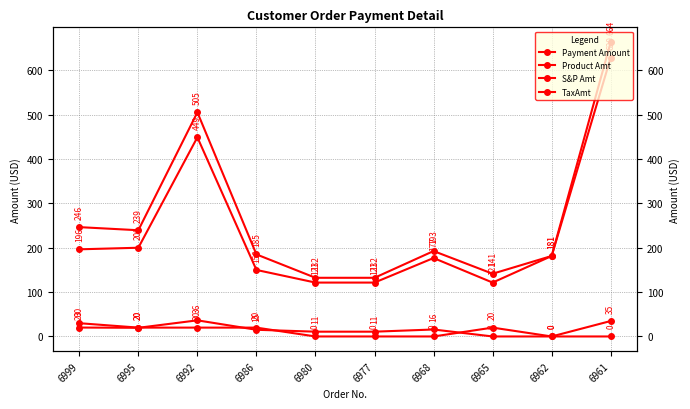

Where is Product Amt nearest to the value 375?

6992